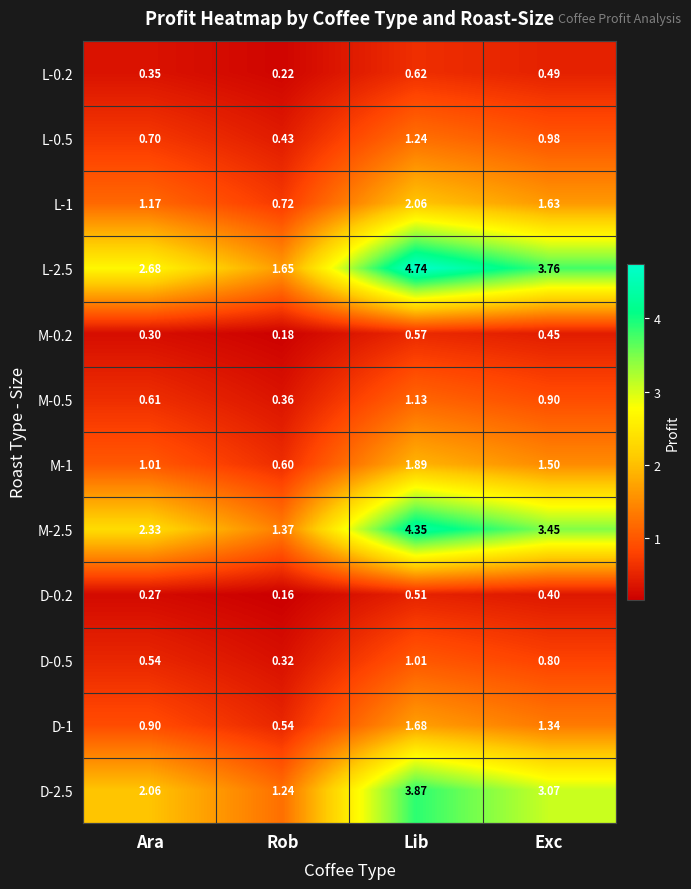

What is the difference between the highest and lowest values at Rob?

1.5